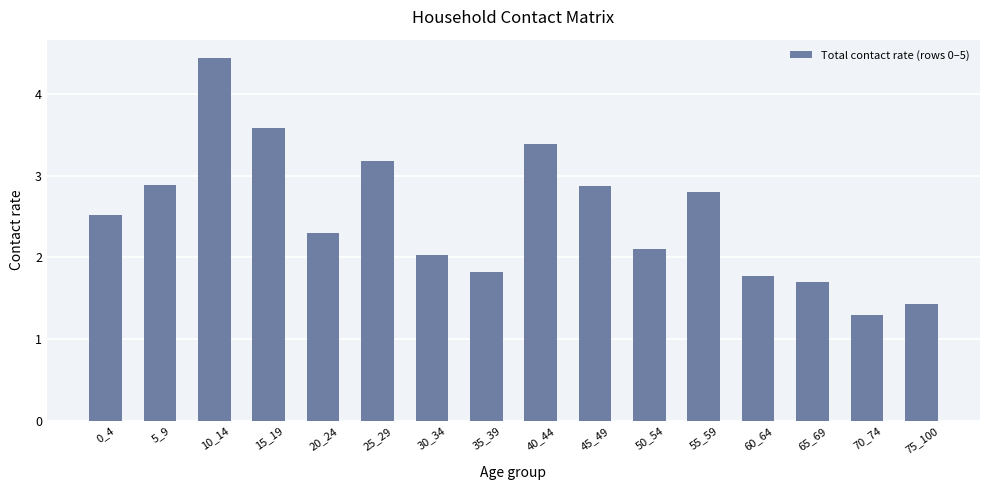

Approximately how many times larger is the value at 25_29 compared to 15_19?

0.9